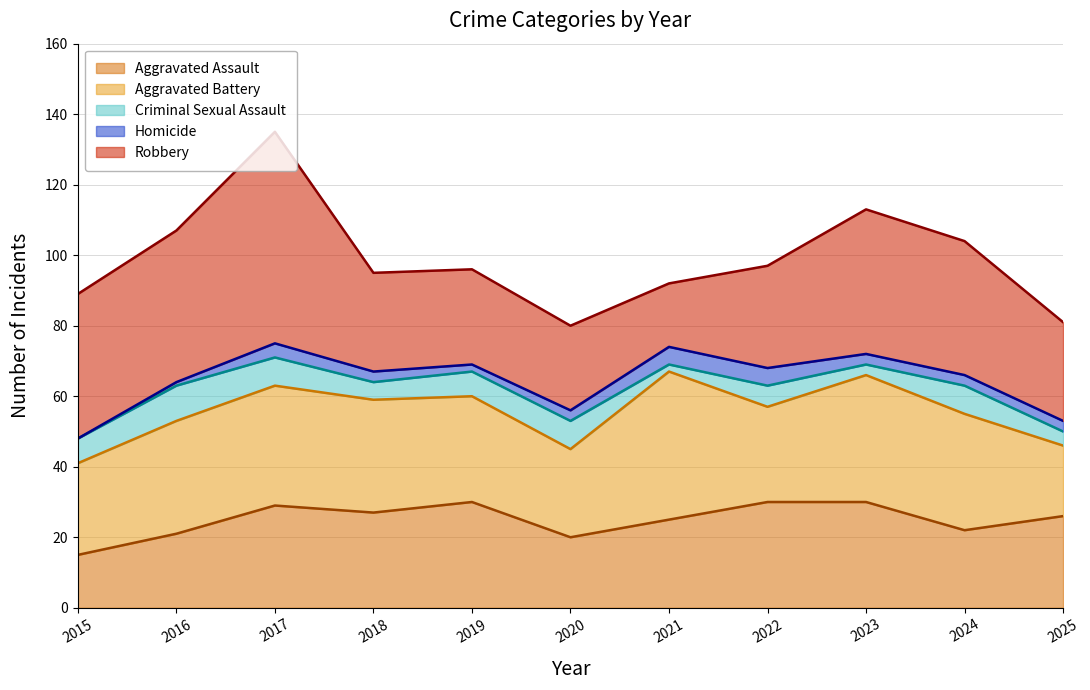

Does the chart display data point markers on the line(s)?

No